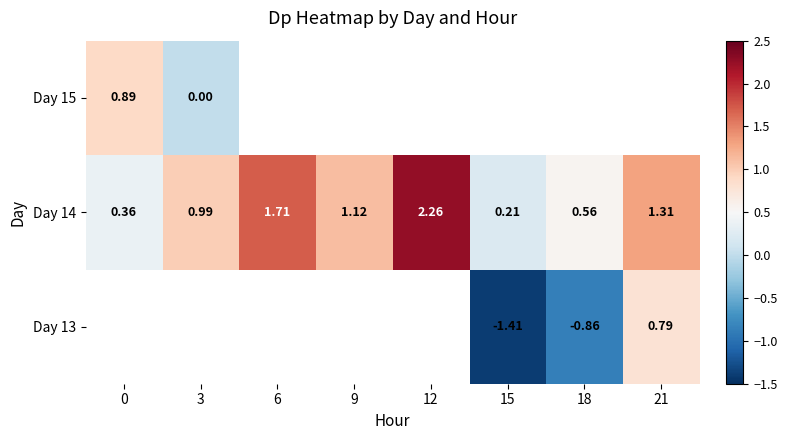

The Day 14 series shows 1.3 at 21. True or false?

True